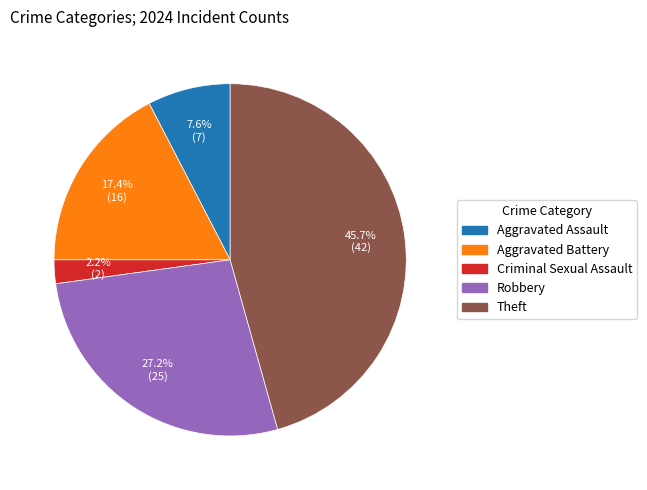

Is it true that Robbery is 38% of the pie?

False